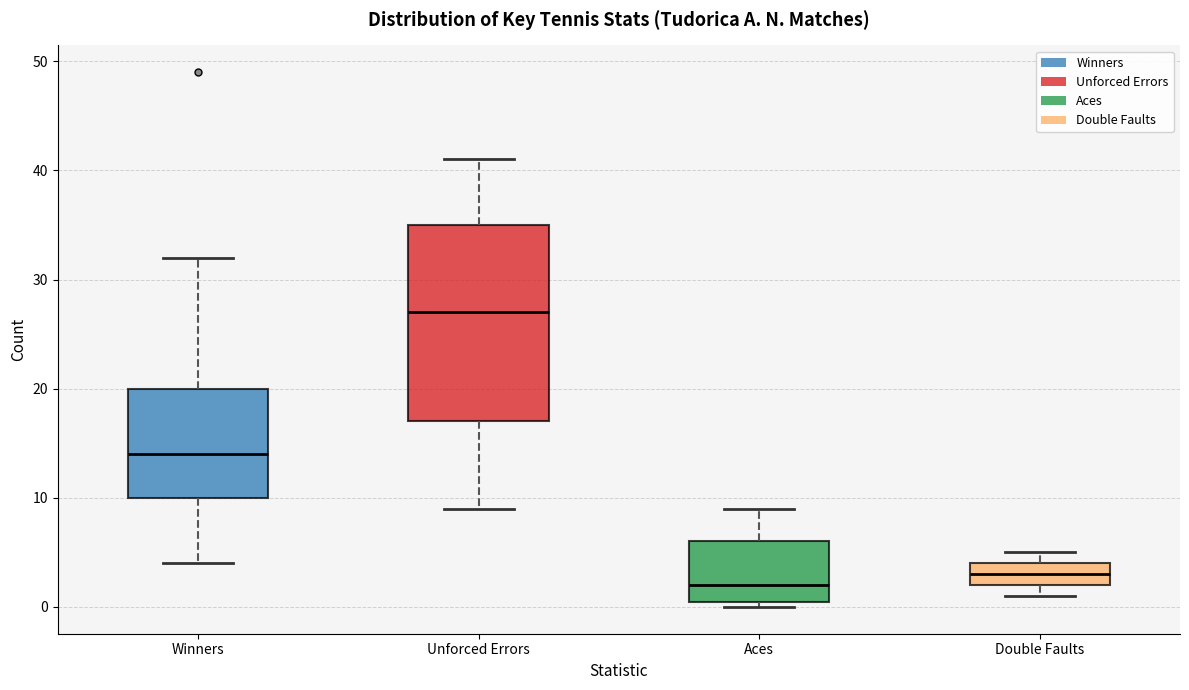

Which box is the tallest, from its lower edge to its upper edge?

Unforced Errors